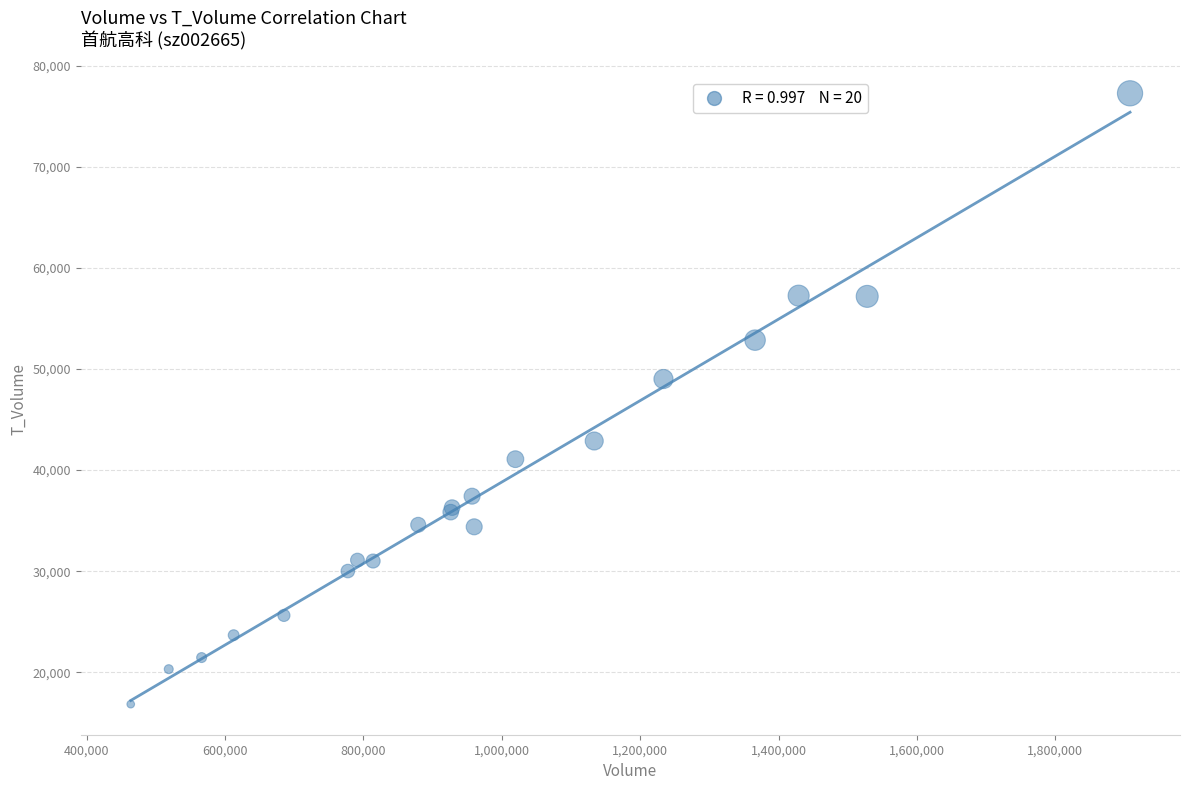

What Y value in the scatter plot is closest to 47059?

49009